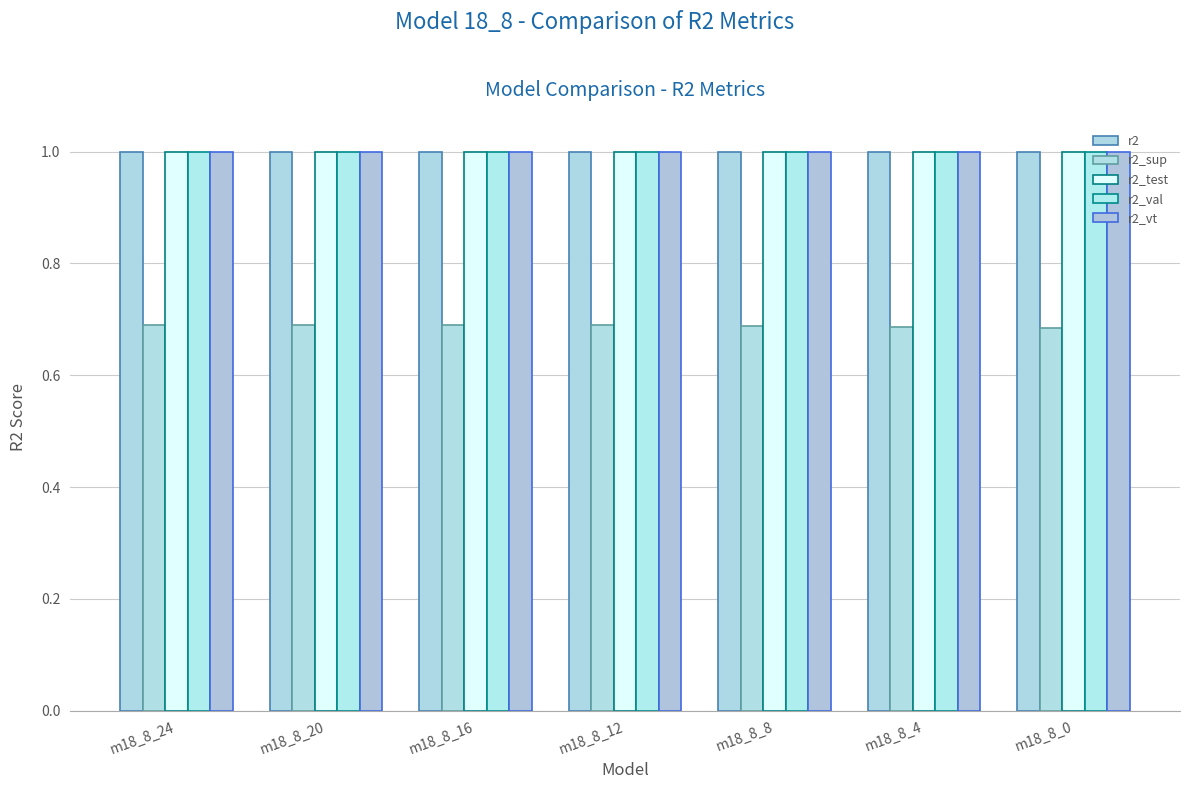

At which category is the sum across all series the highest?

m18_8_24